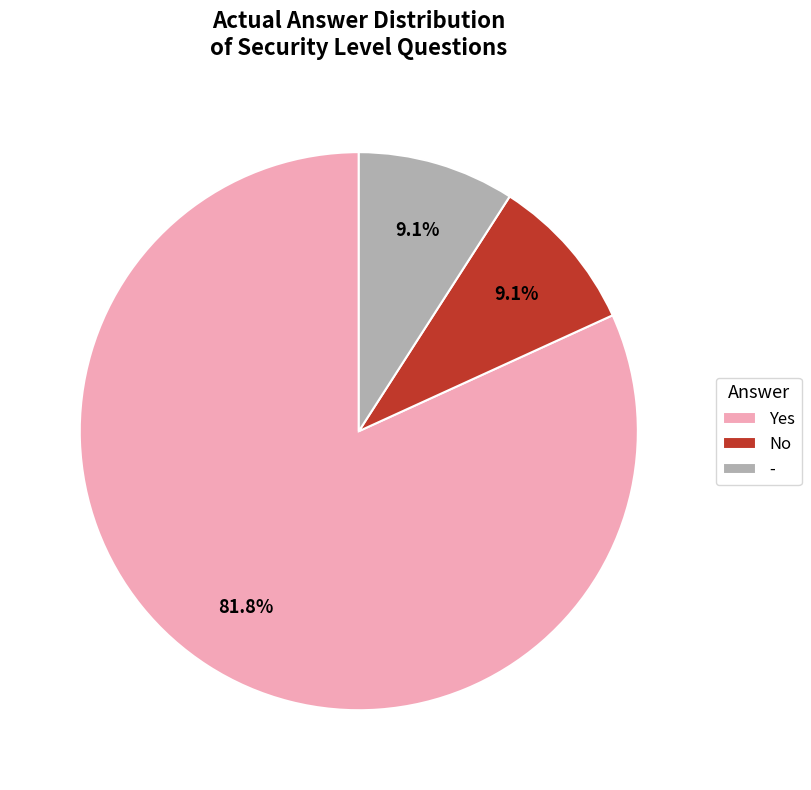

Which has a higher value, No or Yes?

Yes